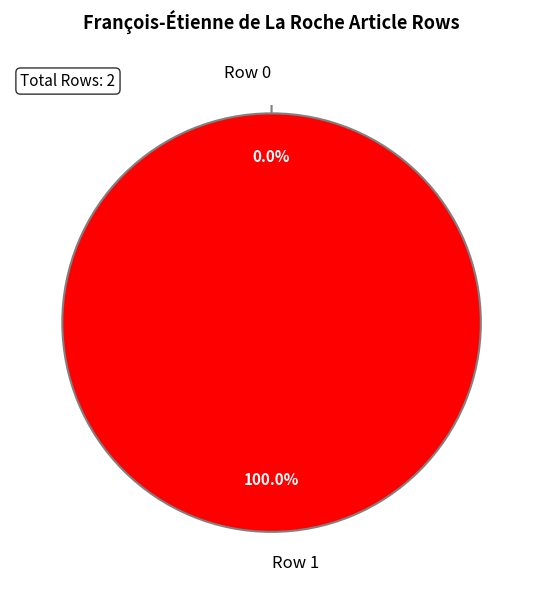

What is the largest slice in the pie chart?

Row 1